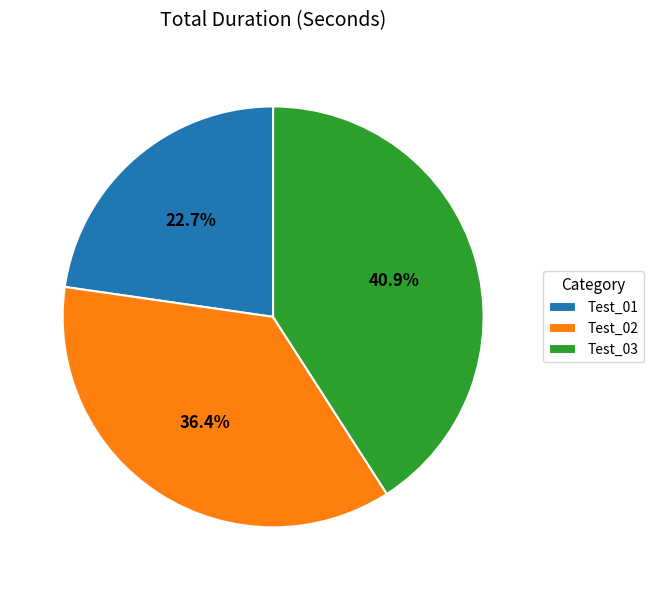

The Test_03 slice represents 29% of the pie. True or false?

False